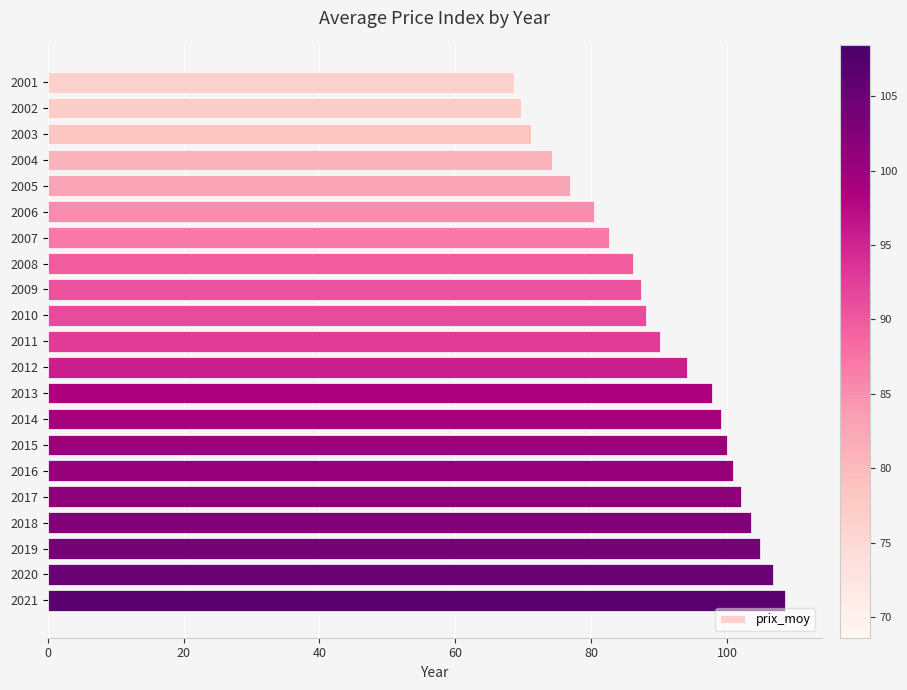

What is the difference between the maximum and second lowest values?

38.9